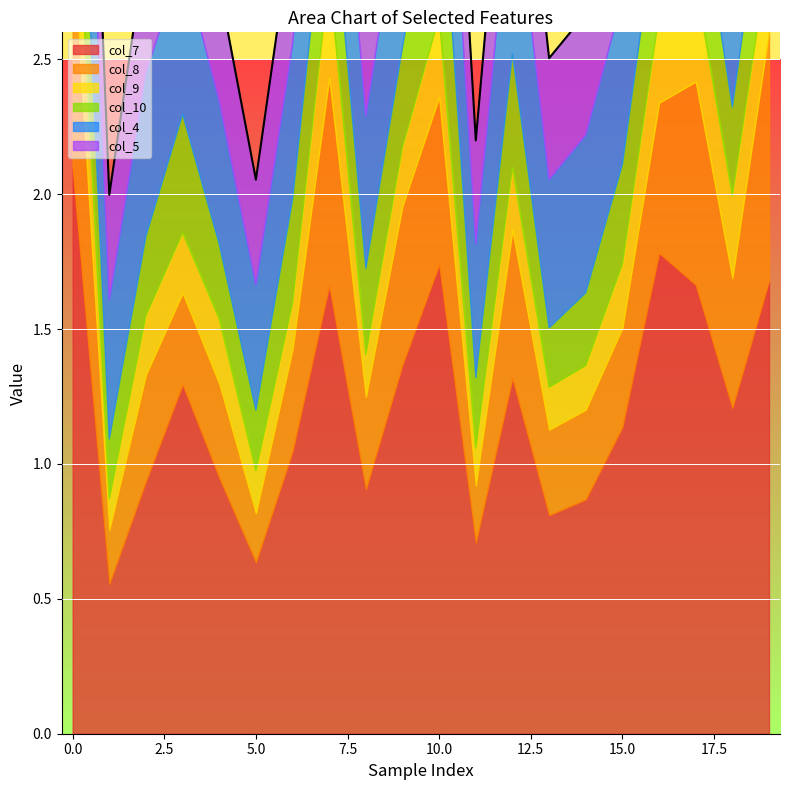

What is the spread (max minus min) of values at 8?

0.8